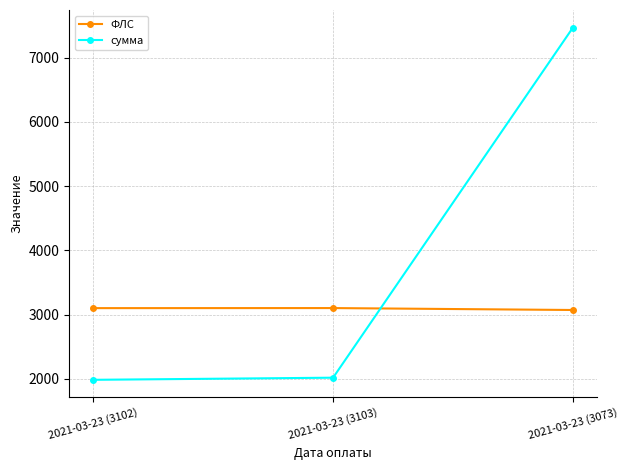

Where is сумма nearest to the value 4727?

2021-03-23 (3103)